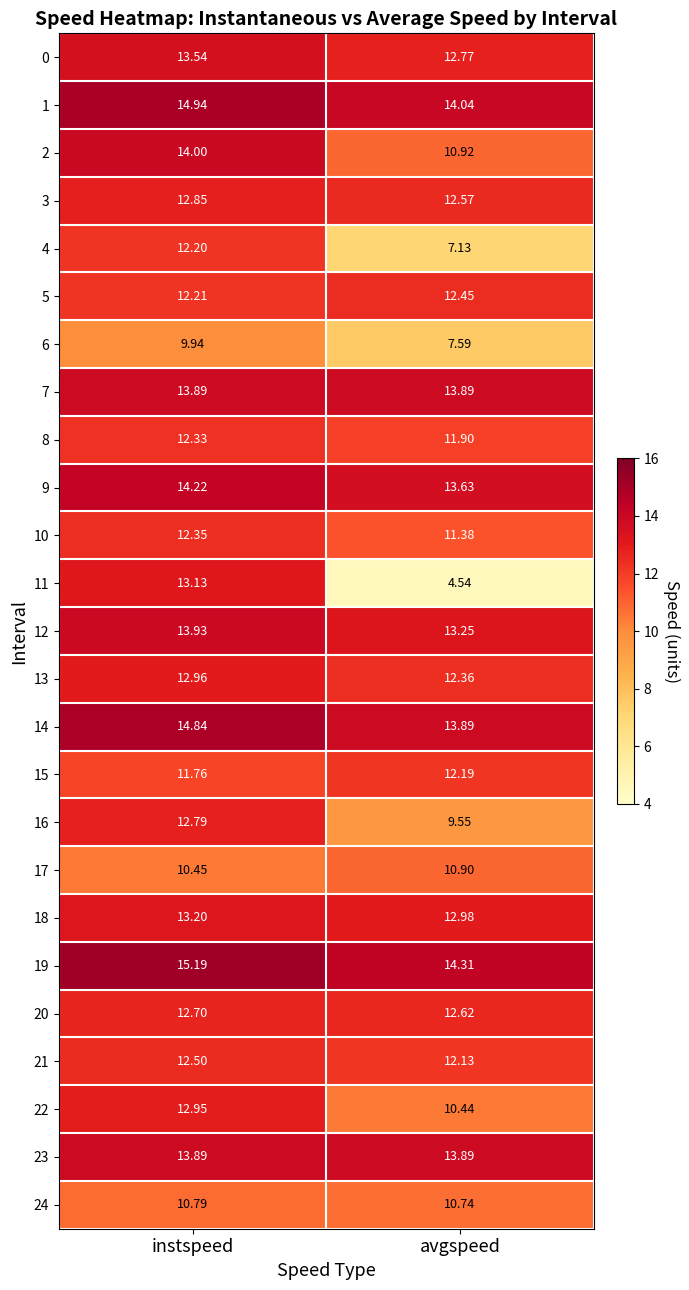

Which category has the highest value across all series?

instspeed